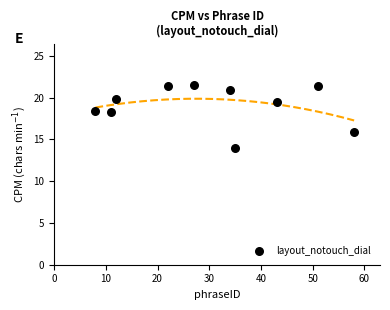

What is the average X value?

30.1